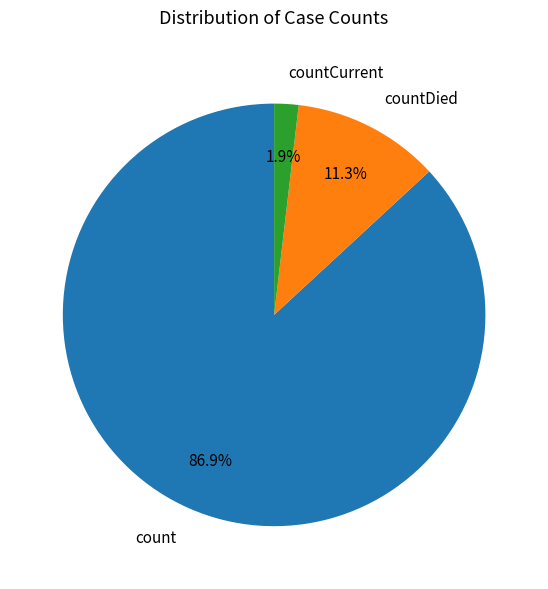

Which has a higher value, count or countDied?

count